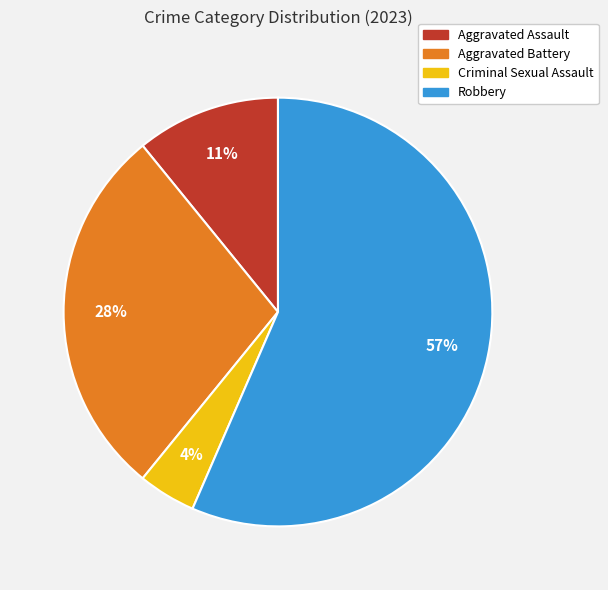

Approximately how many times larger is the value at Robbery compared to Aggravated Battery?

2.0